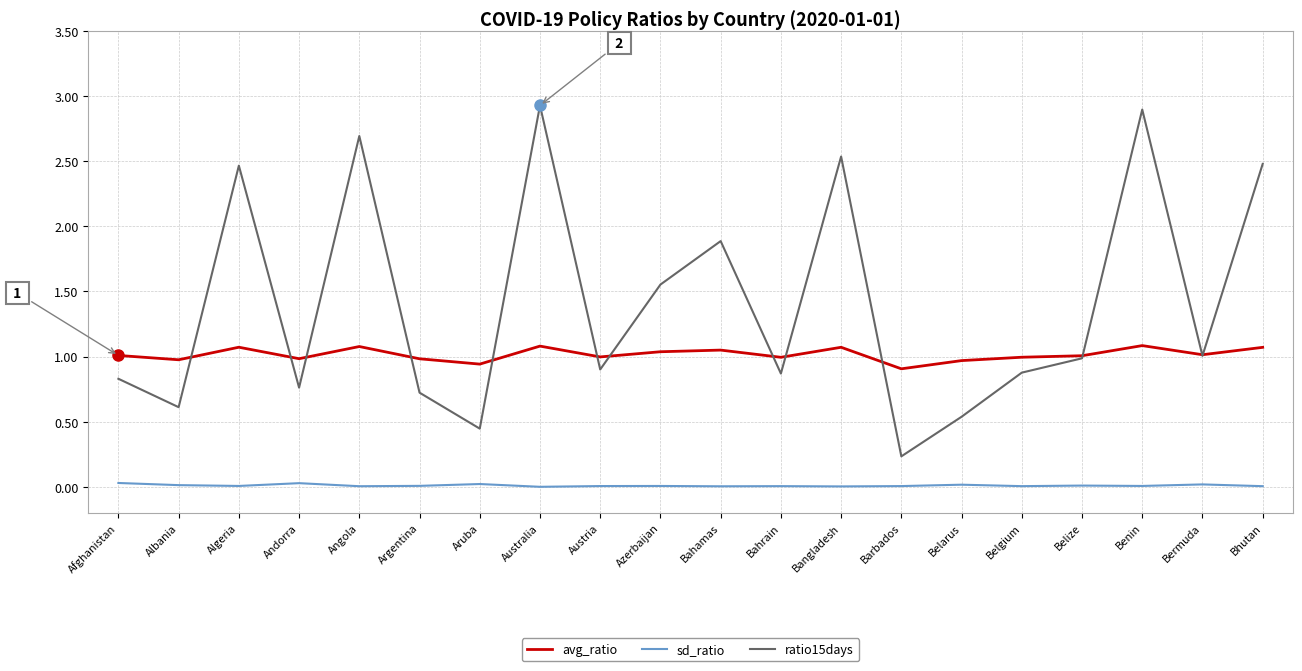

What are all the series names shown in the legend?

avg_ratio, sd_ratio, ratio15days